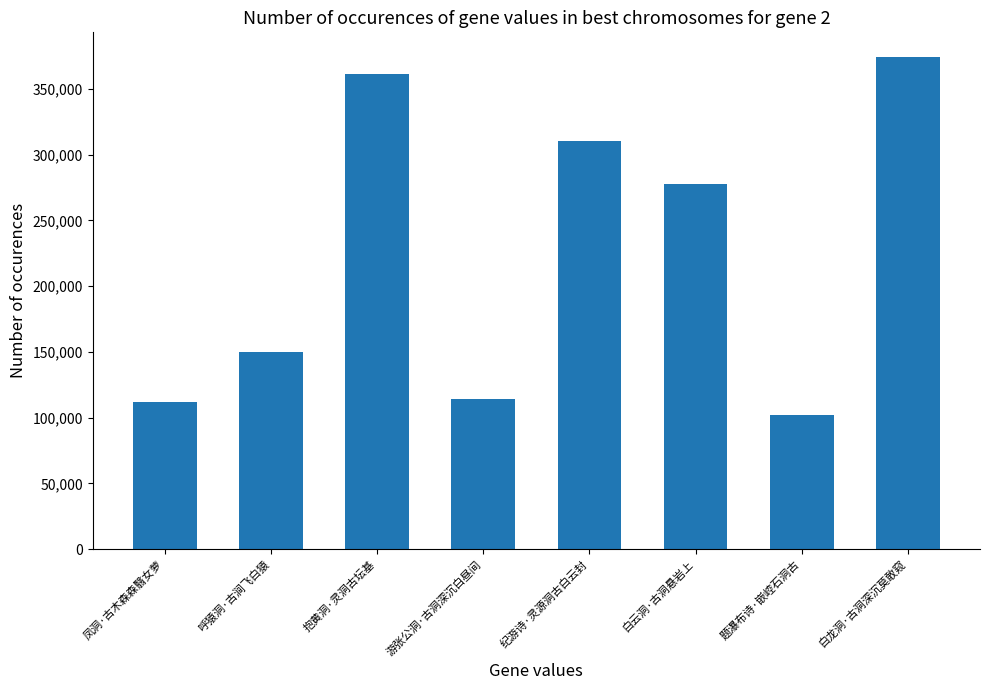

Are the bars horizontal?

No